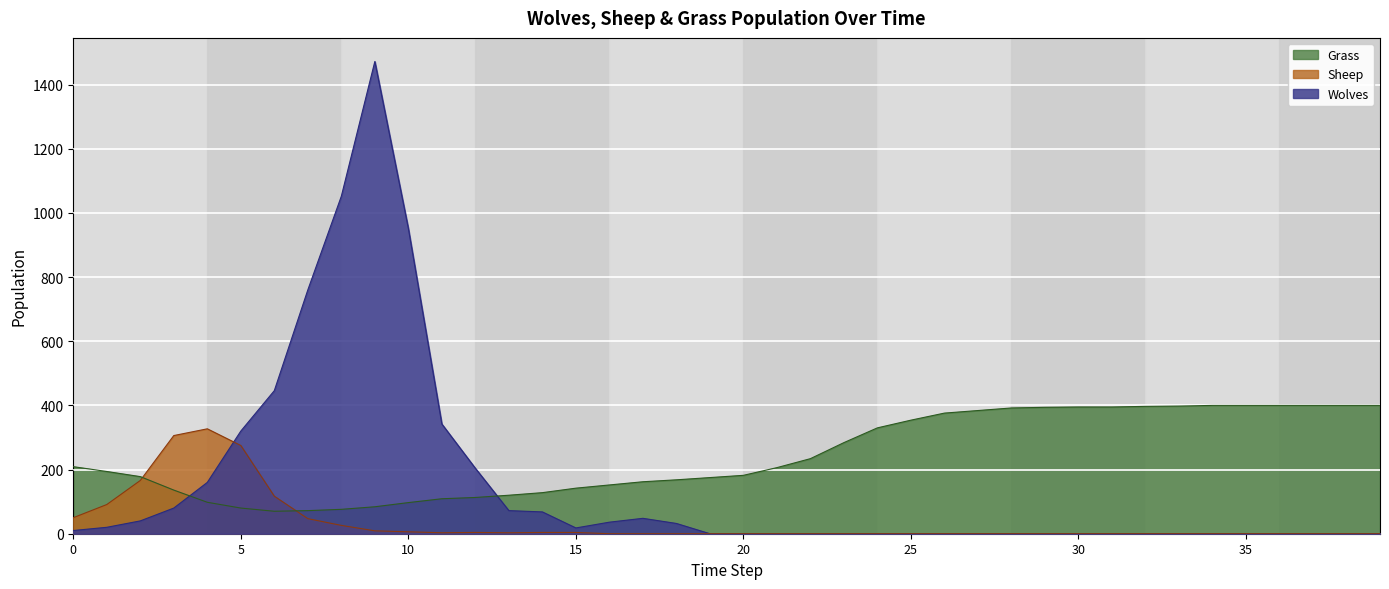

What is the value of the Sheep point at the 10th from the left?

9